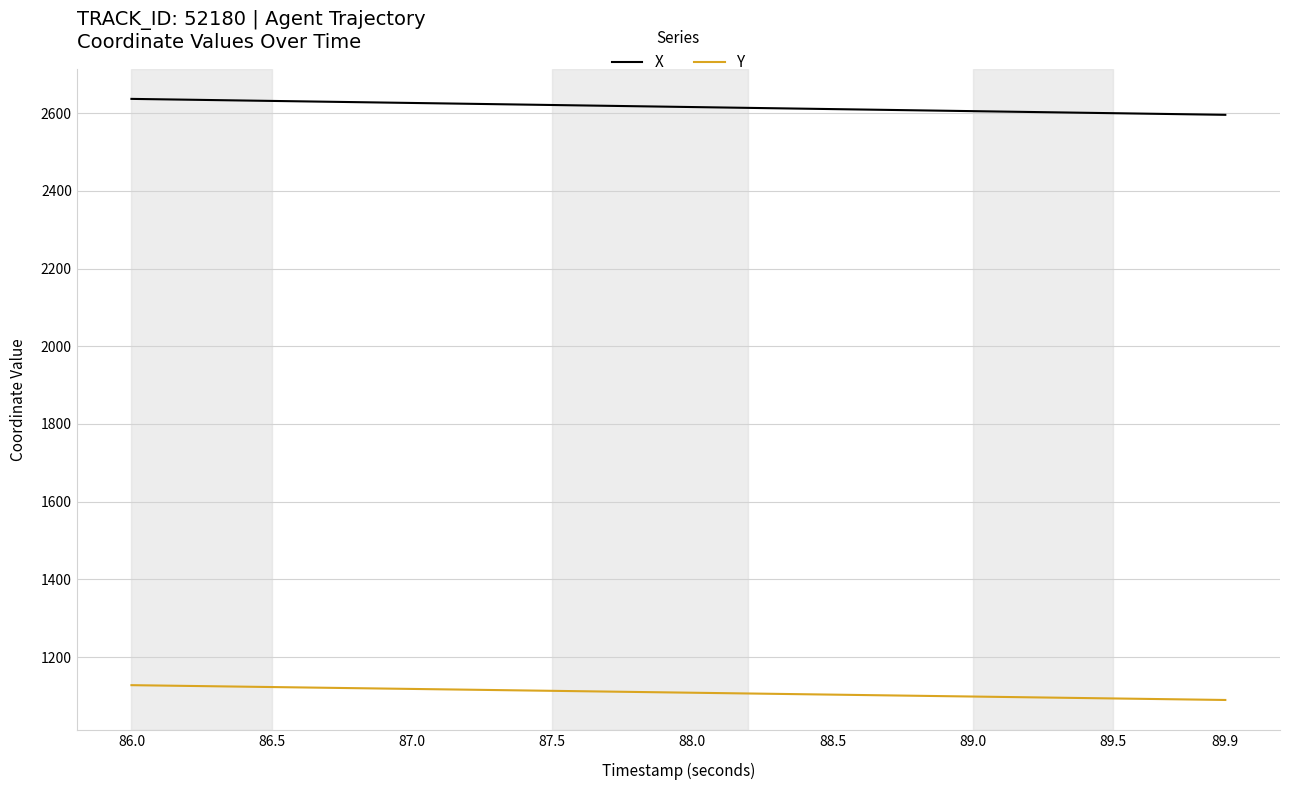

Which series has the largest total across all categories?

X